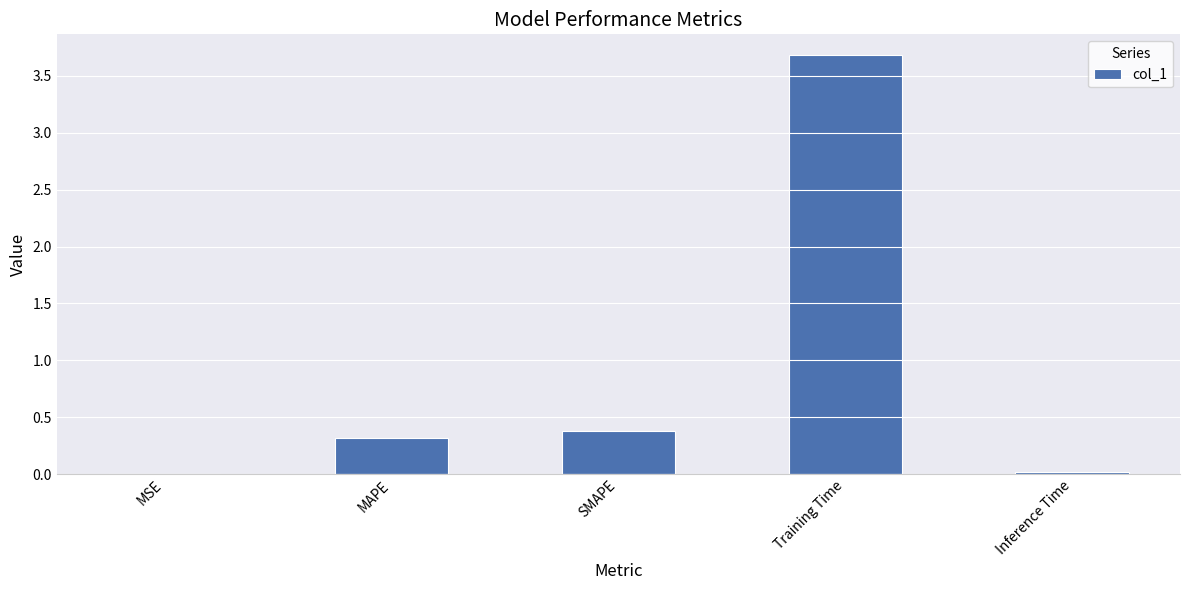

The value at Training Time is 5.7. True or false?

False